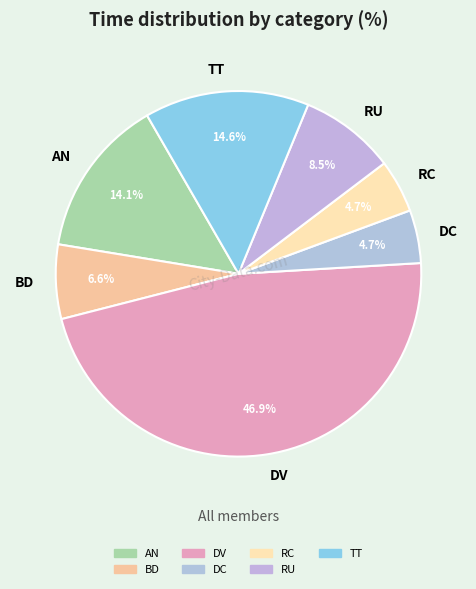

Which slice is the largest?

DV